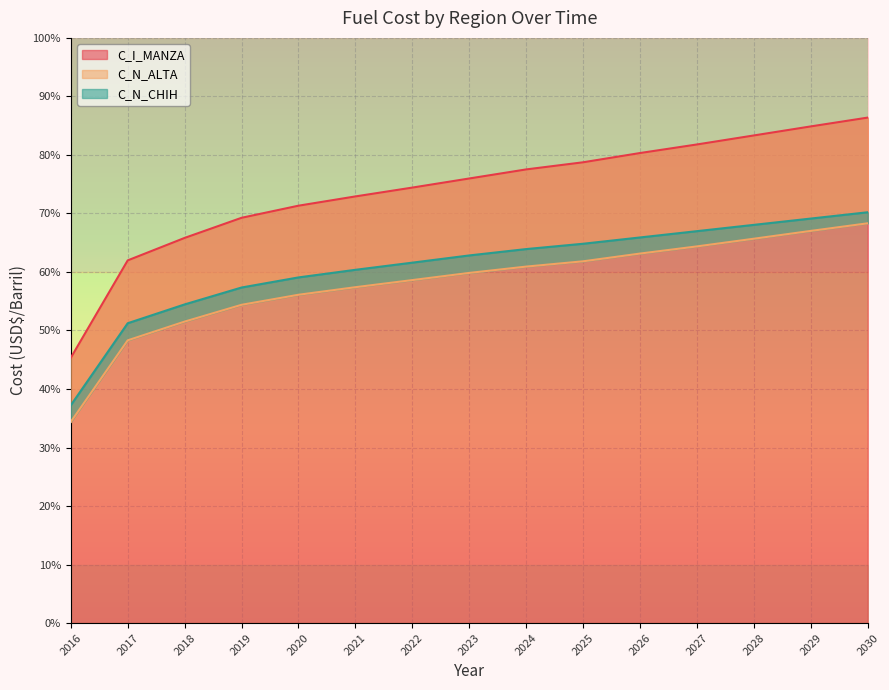

At which category is the sum across all series the highest?

2030